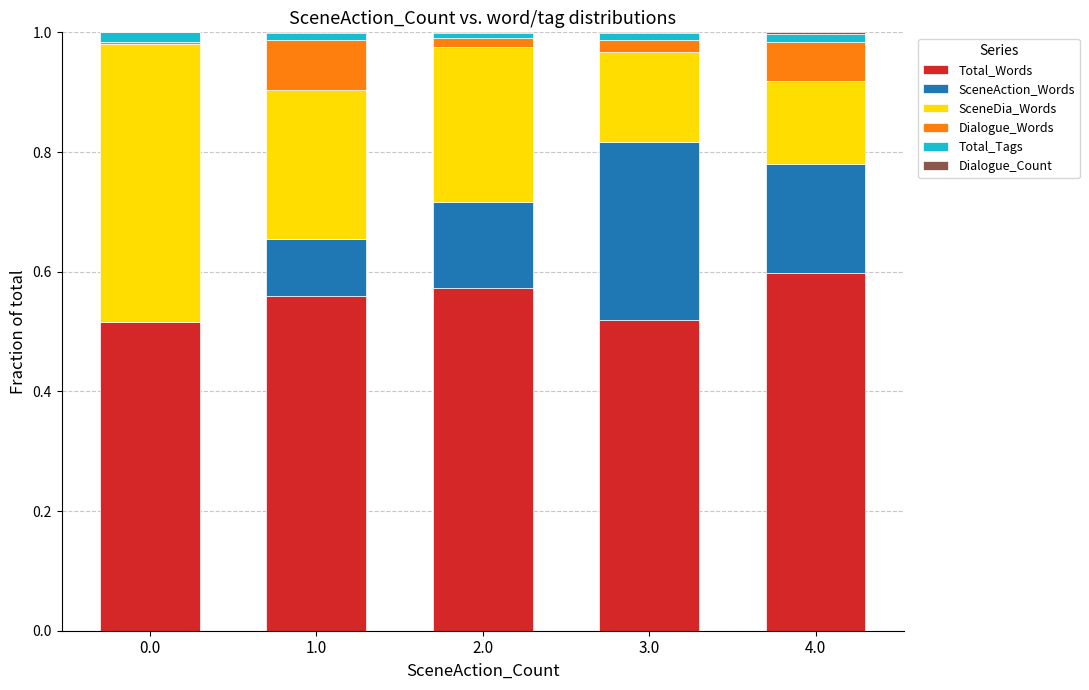

At which label does Total_Words reach its peak?

4.0